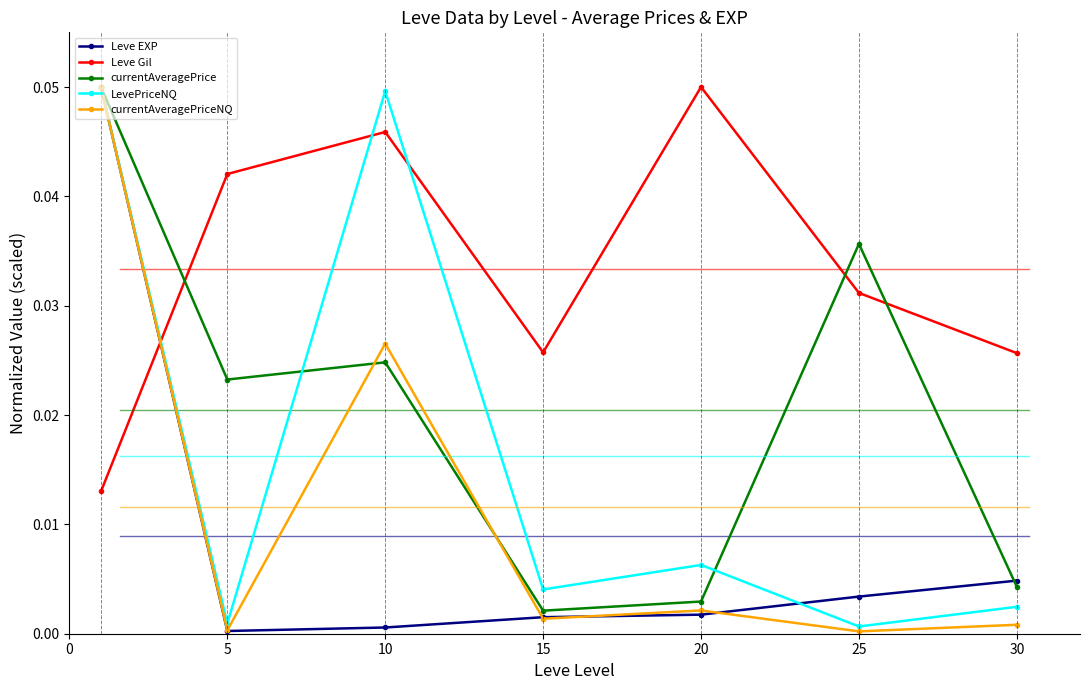

How many distinct data groups are displayed?

5